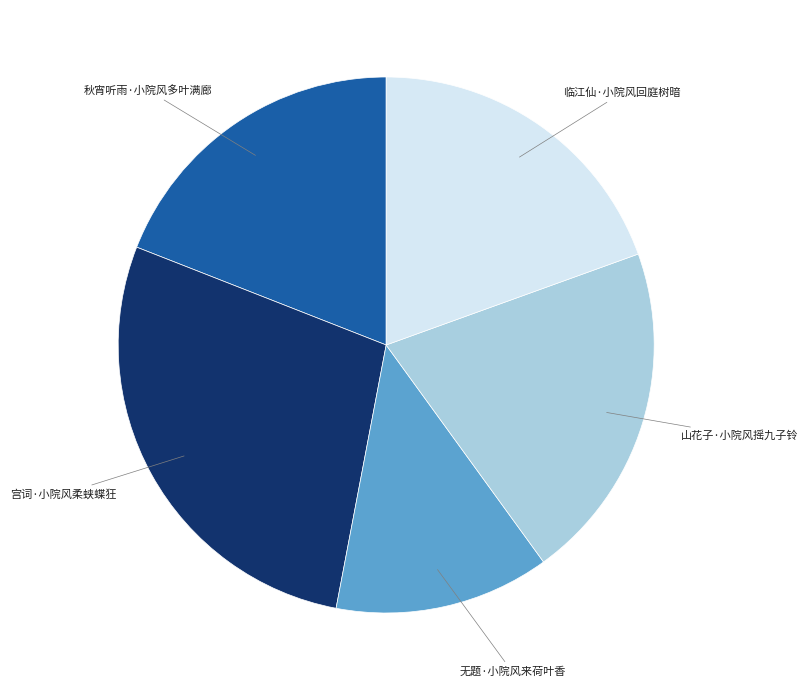

How many slices are in this pie chart?

5